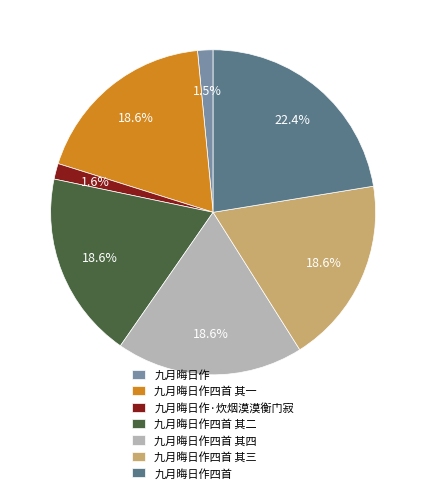

True or false: 九月晦日作四首 其一 accounts for 19% of the total.

True